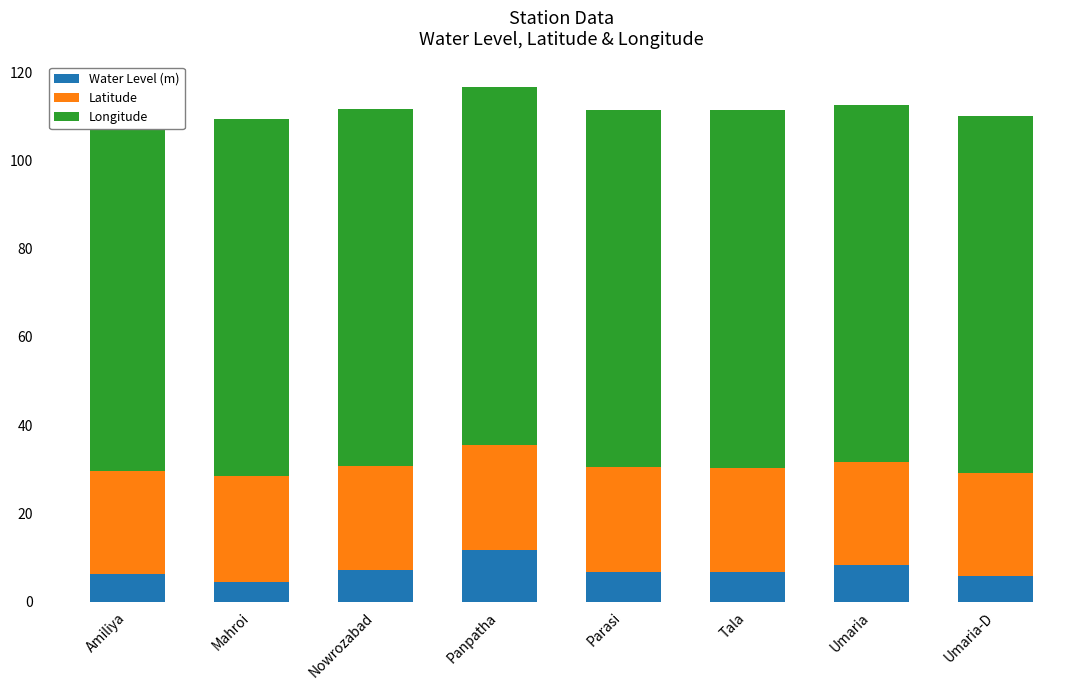

How many groups of bars are there?

8